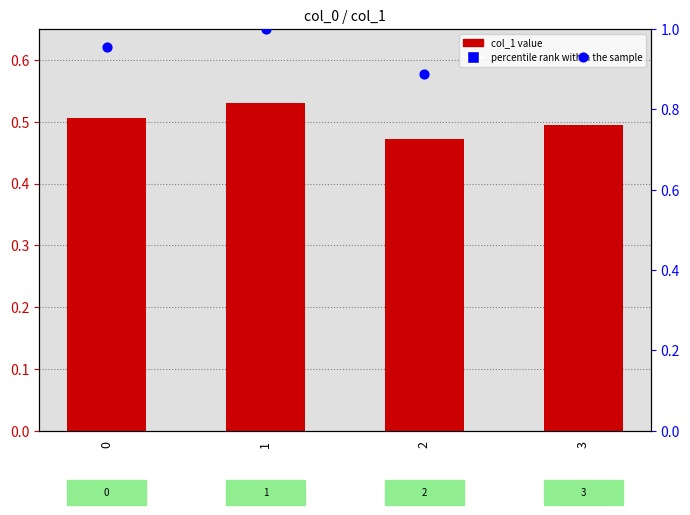

At how many categories does at least one series exceed 0?

4